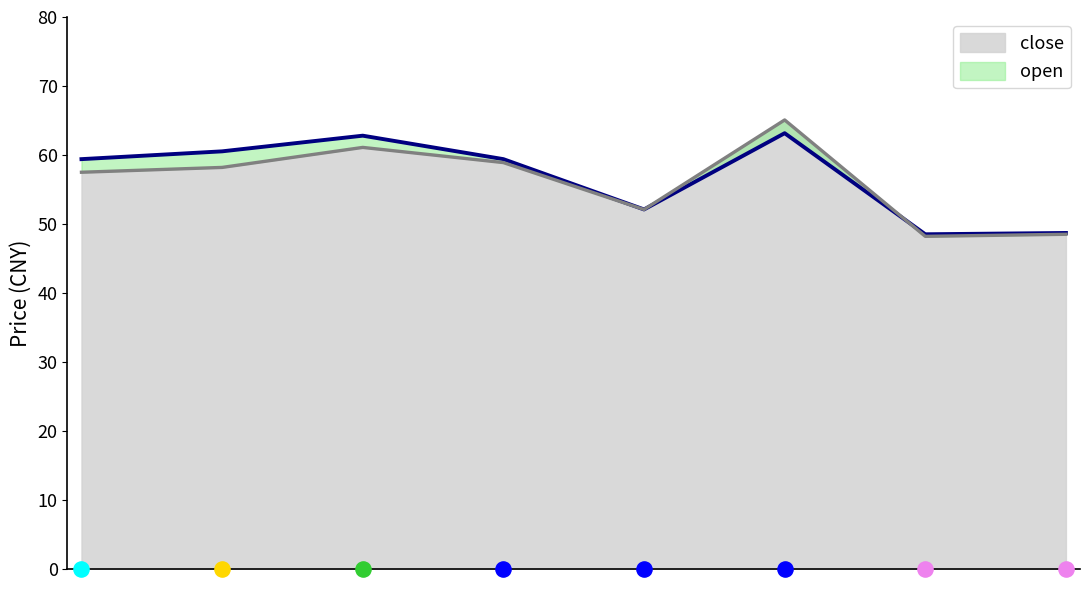

What are all the series names shown in the legend?

close (line), open (line)